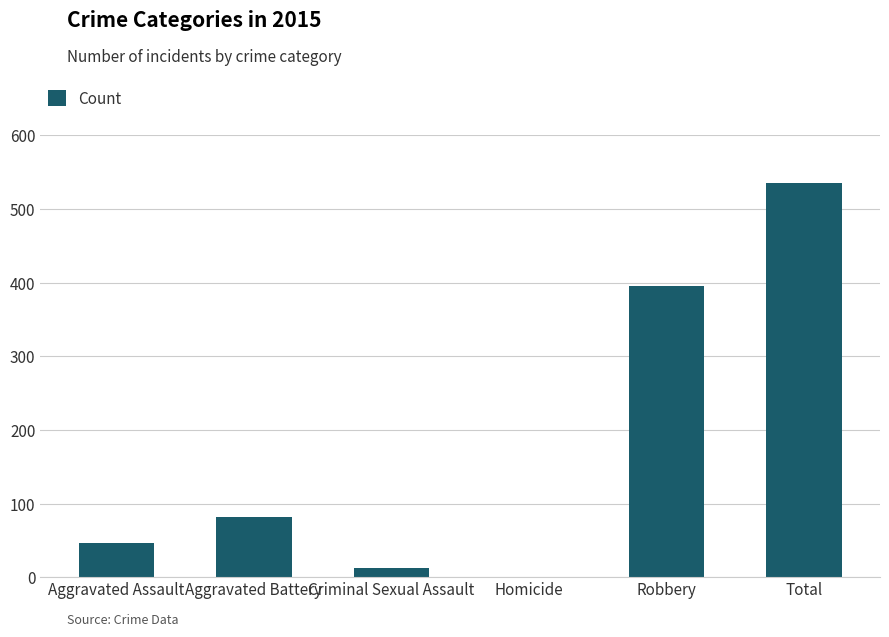

Which has a higher value, Total or Aggravated Assault?

Total